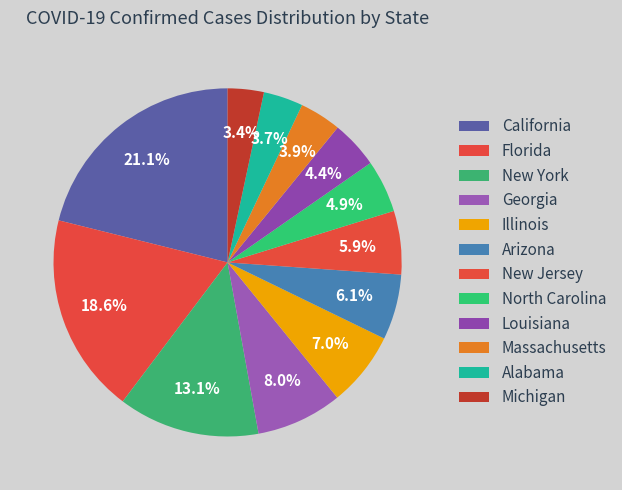

Is Michigan the majority of the pie?

No